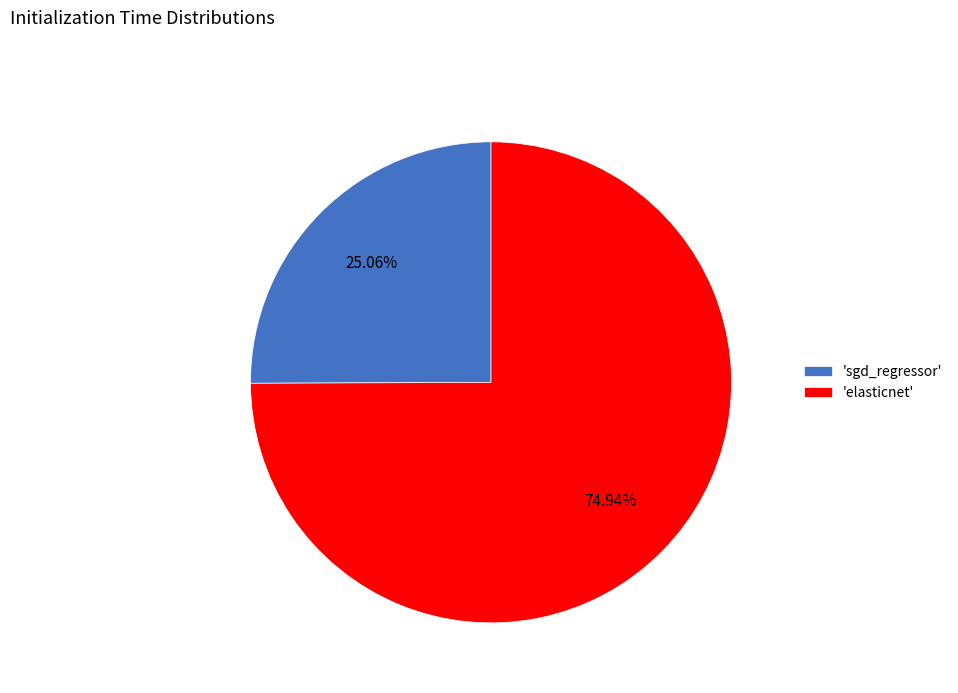

Rank the categories by value from highest to lowest.

'elasticnet', 'sgd_regressor'